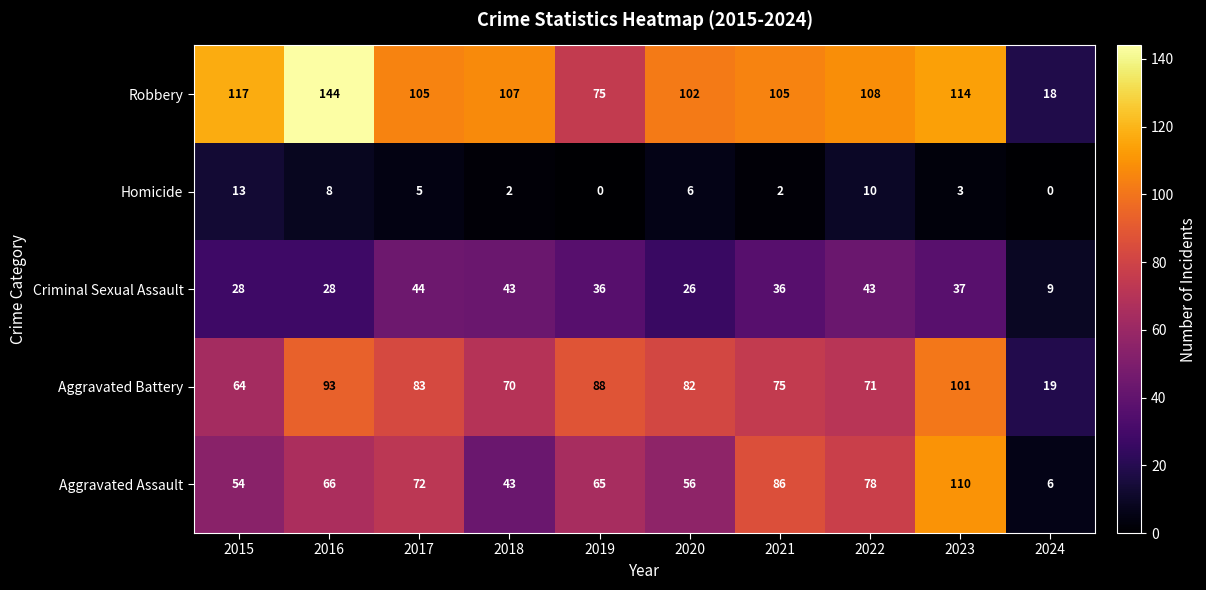

The value of Homicide at 2018 is 1. True or false?

False